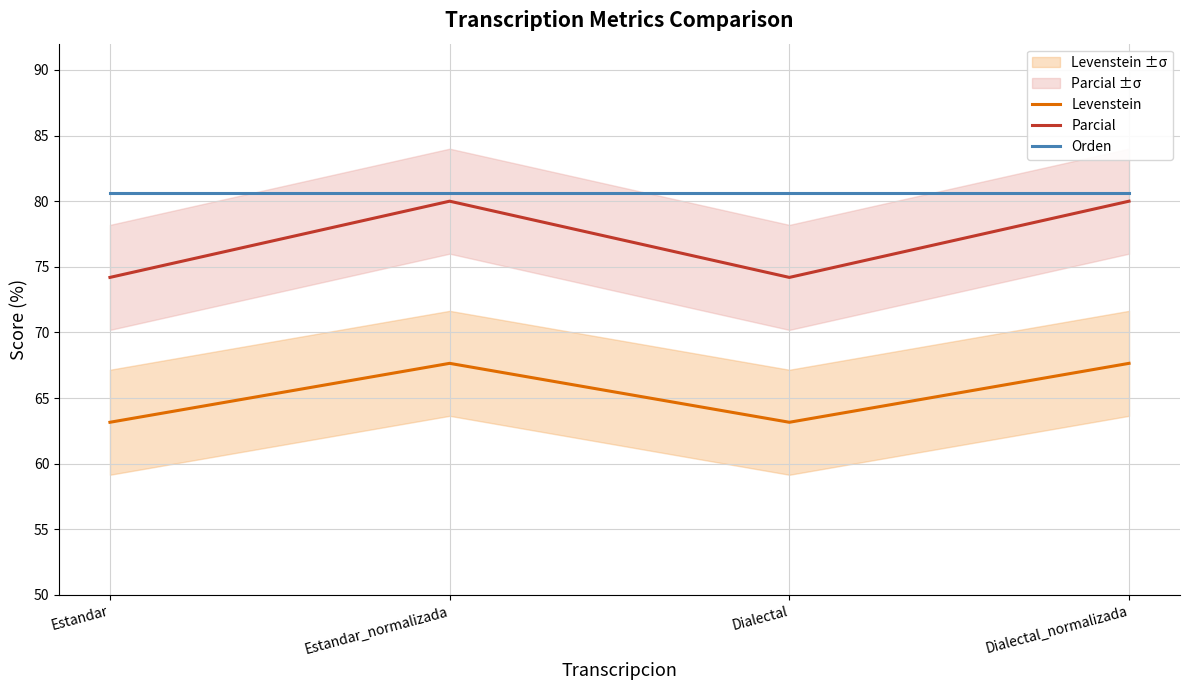

What is the difference between the maximum and second lowest values in the Parcial series?

5.8